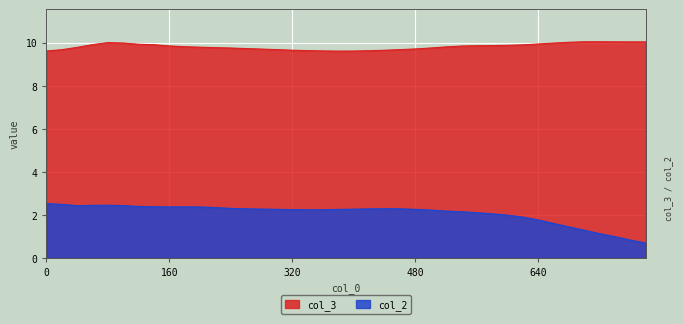

Reading left to right, what are all the values shown in this chart?

col_2: 0=2.5	20=2.5	40=2.4	60=2.4	80=2.5	100=2.4	120=2.4	140=2.4	160=2.4	180=2.4	200=2.4	220=2.3	240=2.3	260=2.3	280=2.3	300=2.3	320=2.3	340=2.2	360=2.2	380=2.3	400=2.3	420=2.3	440=2.3	460=2.3	480=2.3	500=2.2	520=2.2	540=2.2	560=2.1	580=2.1	600=2.0	620=1.9	640=1.8	660=1.6	680=1.5	700=1.3	720=1.1	740=1.0	760=0.8	780=0.7
col_3: 0=9.6	20=9.7	40=9.8	60=9.9	80=10.0	100=10.0	120=9.9	140=9.9	160=9.9	180=9.8	200=9.8	220=9.8	240=9.8	260=9.7	280=9.7	300=9.7	320=9.7	340=9.6	360=9.6	380=9.6	400=9.6	420=9.6	440=9.7	460=9.7	480=9.7	500=9.8	520=9.8	540=9.8	560=9.9	580=9.9	600=9.9	620=9.9	640=9.9	660=10.0	680=10.0	700=10.0	720=10.0	740=10.0	760=10.0	780=10.0